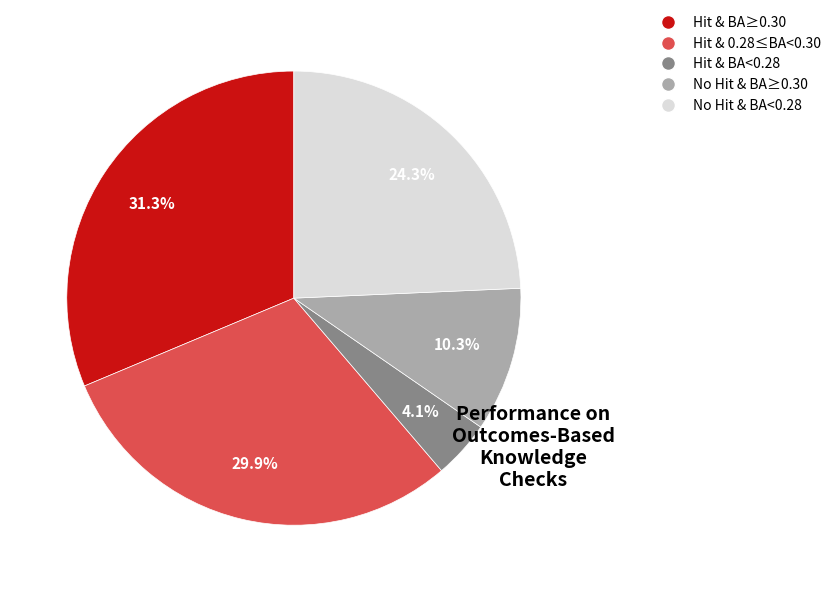

Is there any slice that represents more than half of the pie?

No